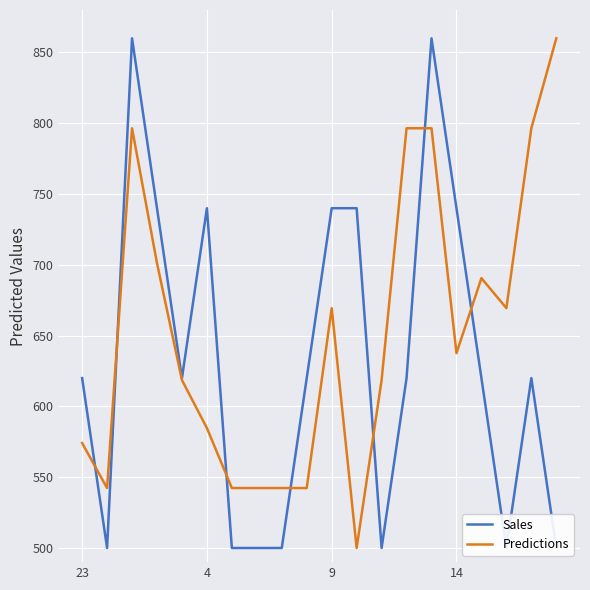

What is the difference between the second highest and minimum values in the Sales series?

360.0